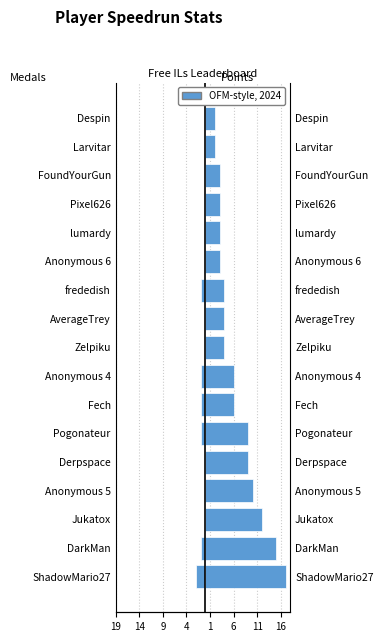

Between Fech and DarkMan, which is larger?

Fech